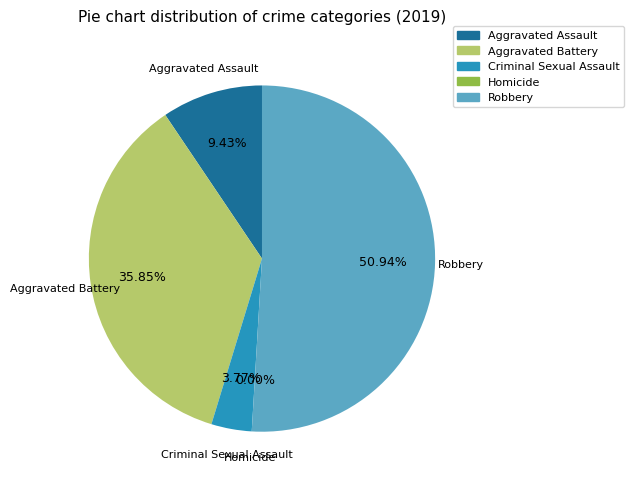

To the nearest percent, what portion does Robbery represent?

51%